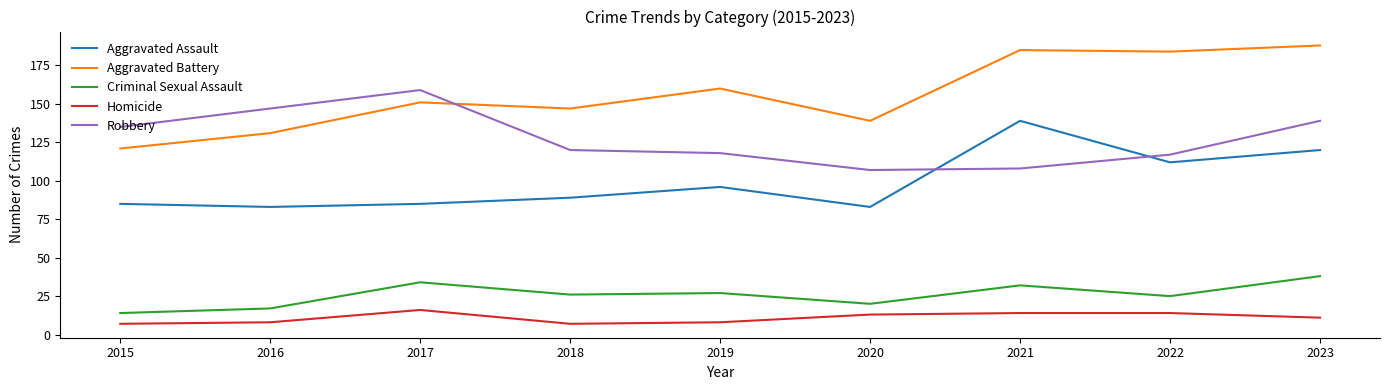

What is the maximum value for Robbery?

159